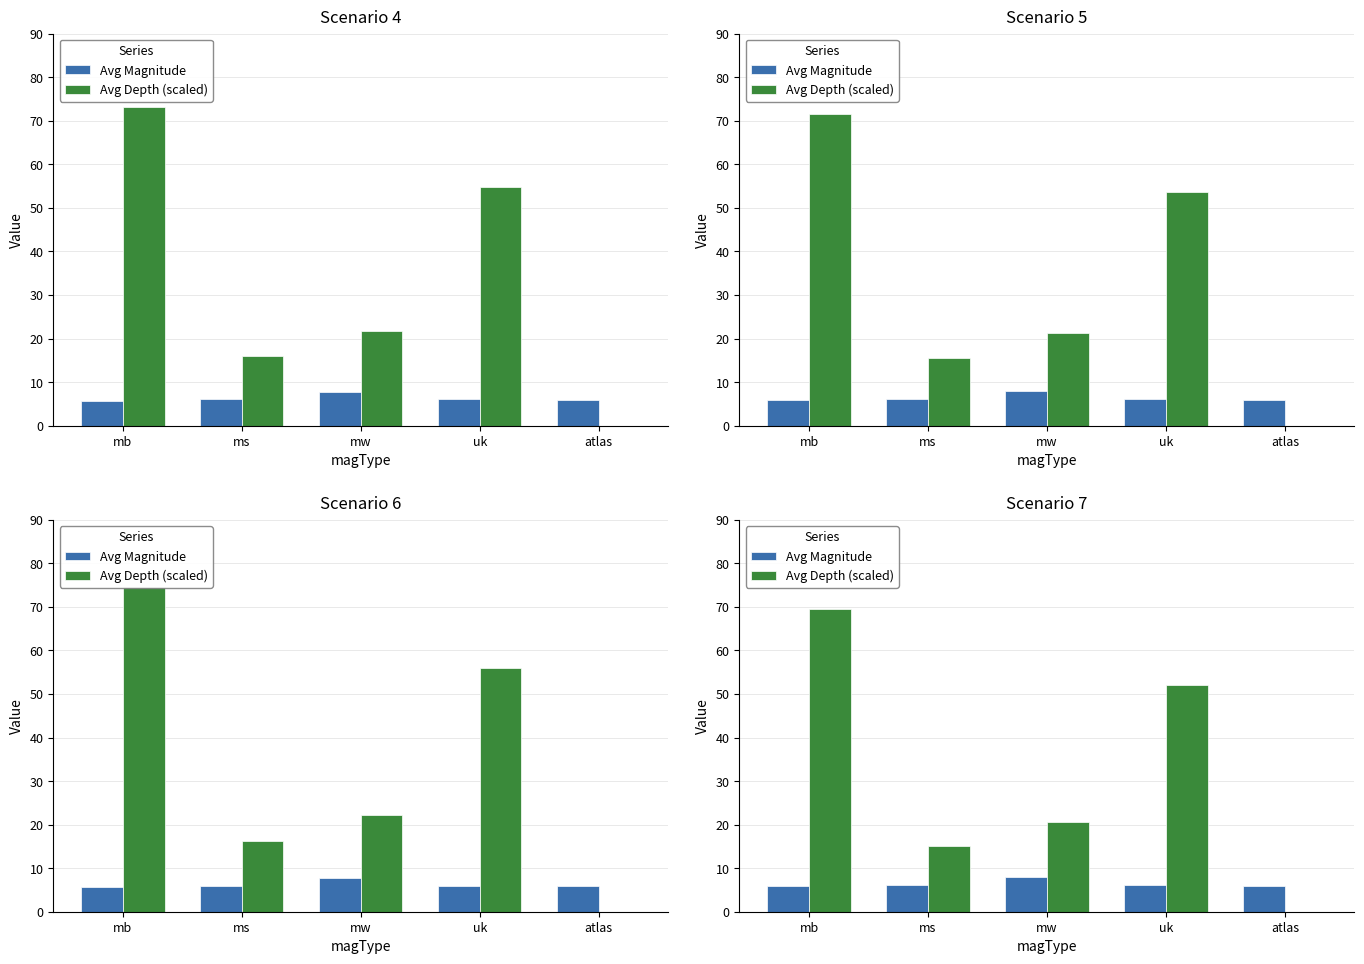

What position from the right is ms?

4